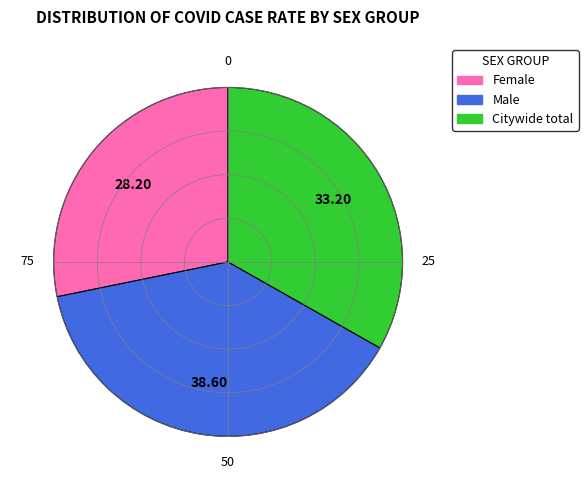

Which category has the smallest portion of the pie?

Female